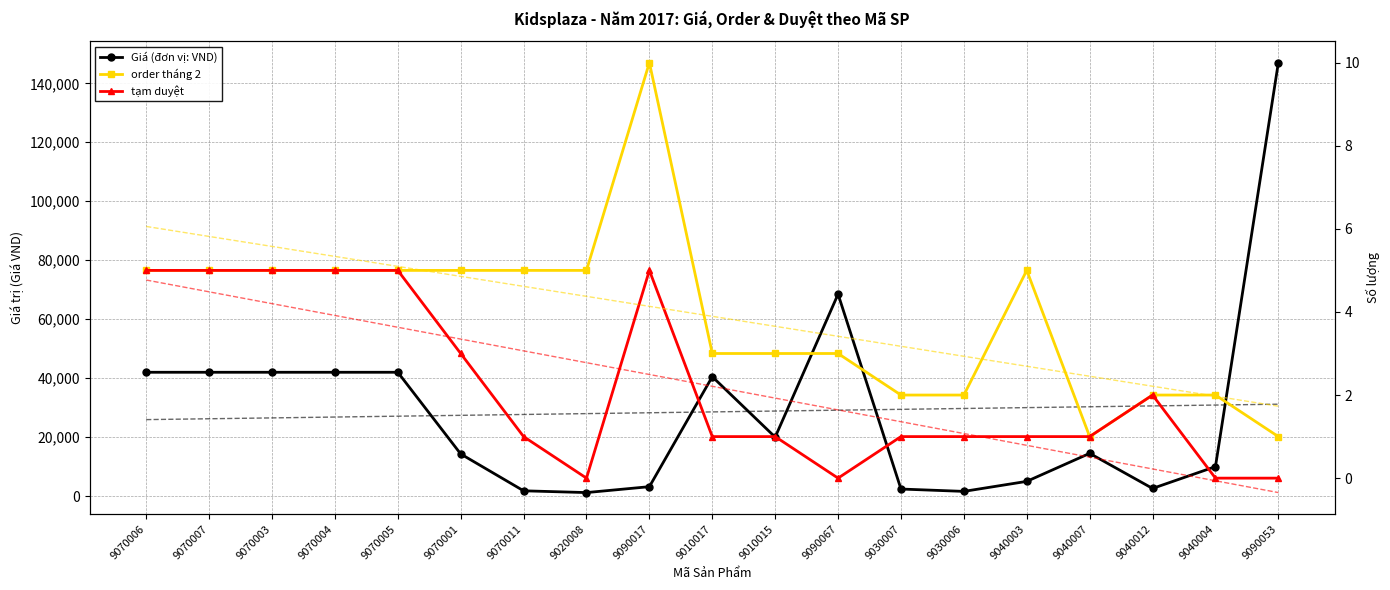

What is the highest value of the Giá (đơn vị: VND) series?

147000